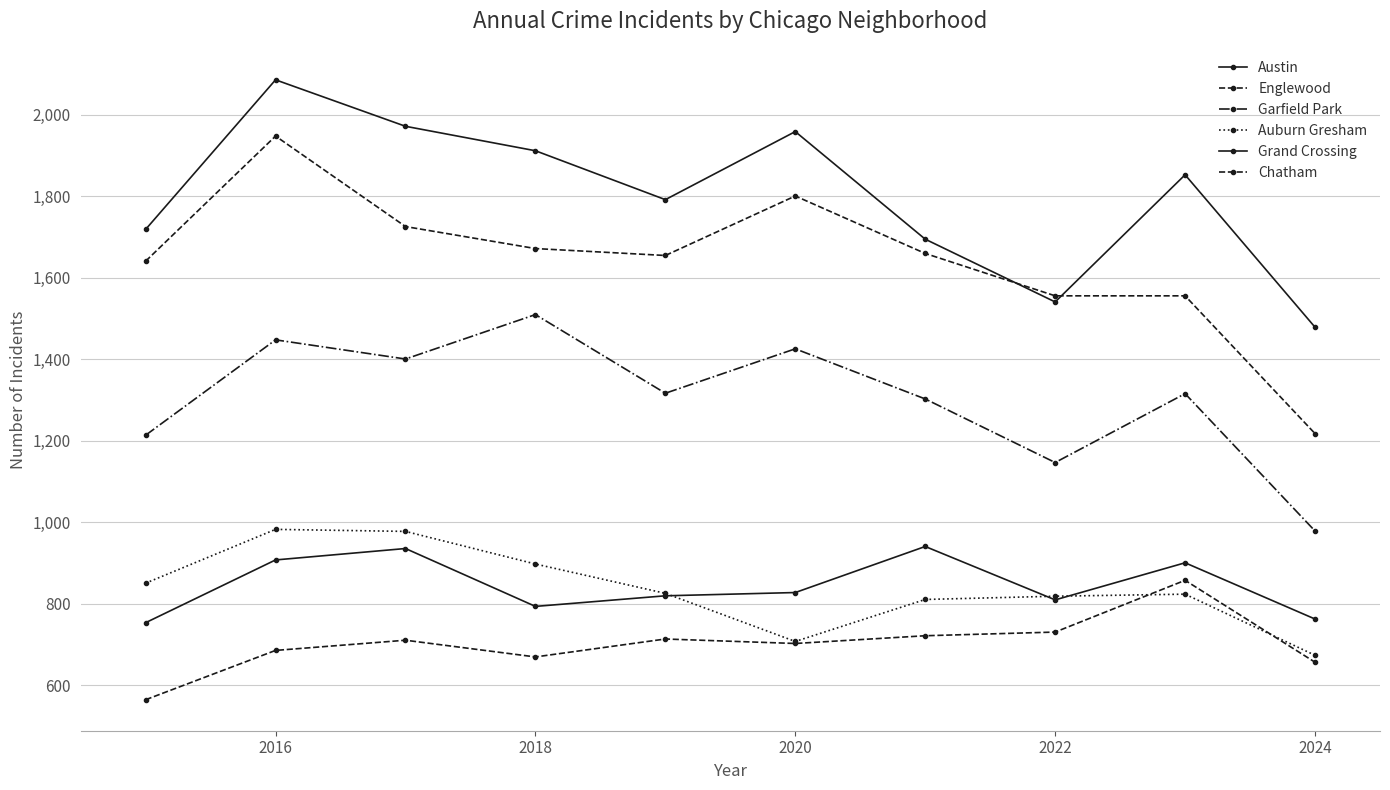

At which label does Austin first exceed 1853?

2016